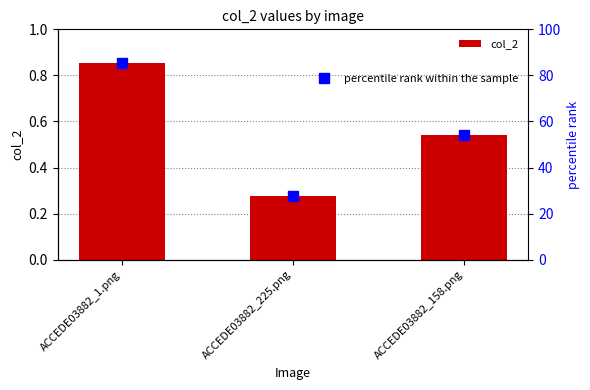

Is it true that percentile rank within the sample equals 85.2 at ACCEDE03882_1.png?

True